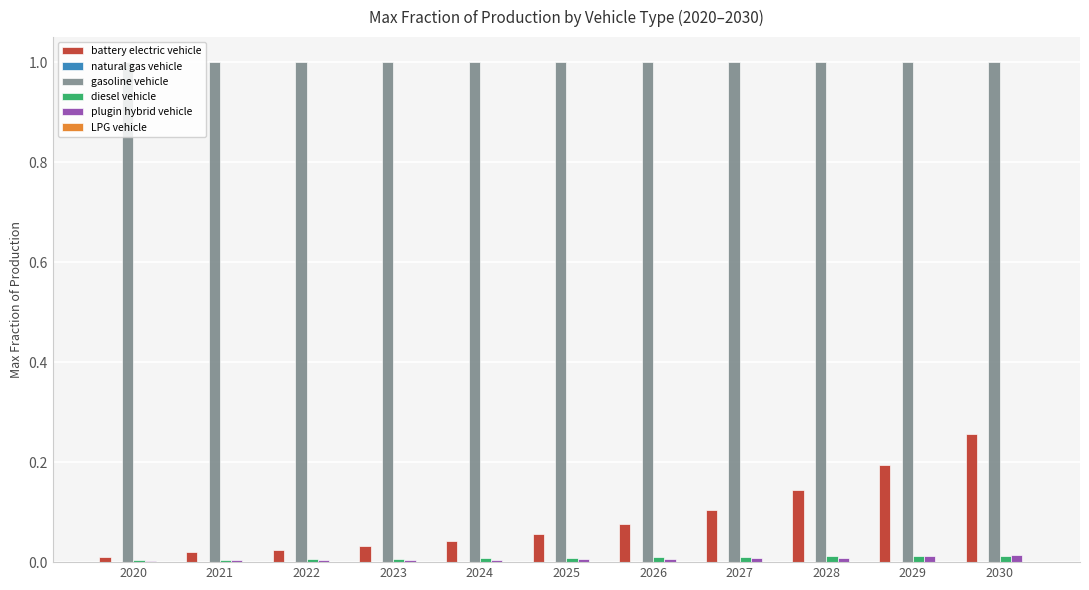

Are the bars horizontal?

No